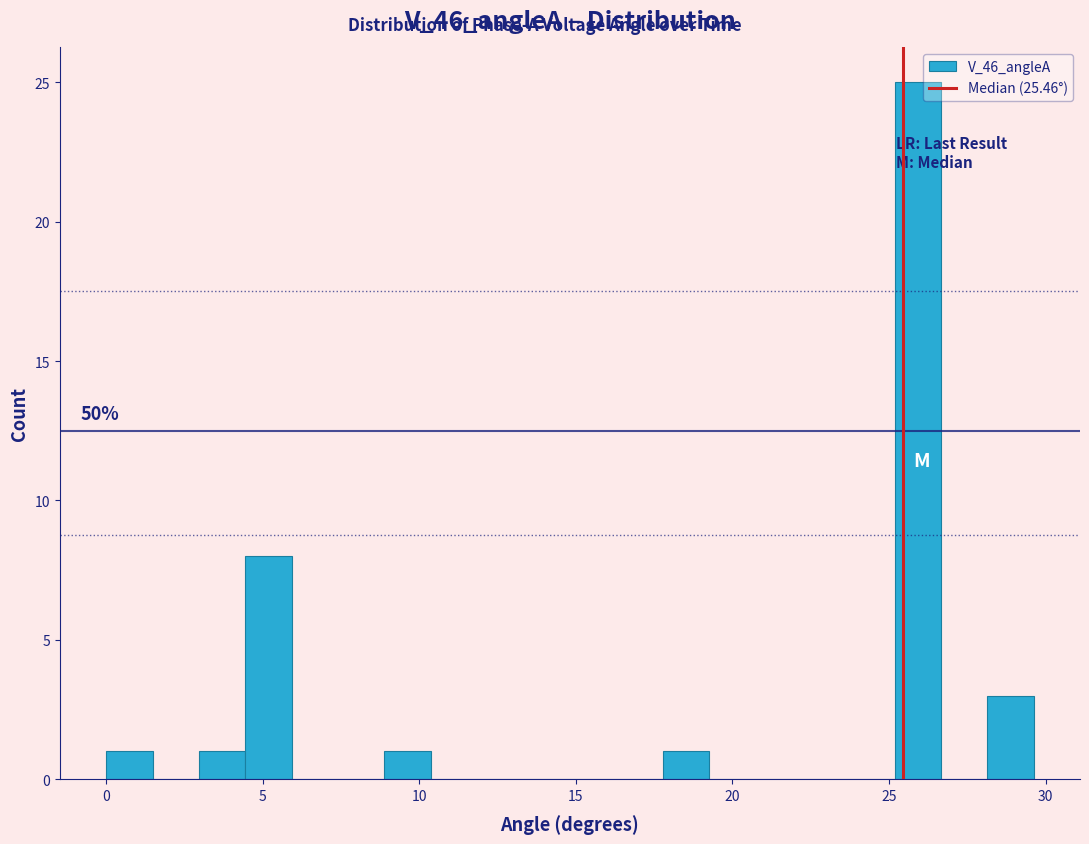

Around what value on the x-axis is the tallest bar? Give the approximate position of its centre, as read against the axis.

26.0